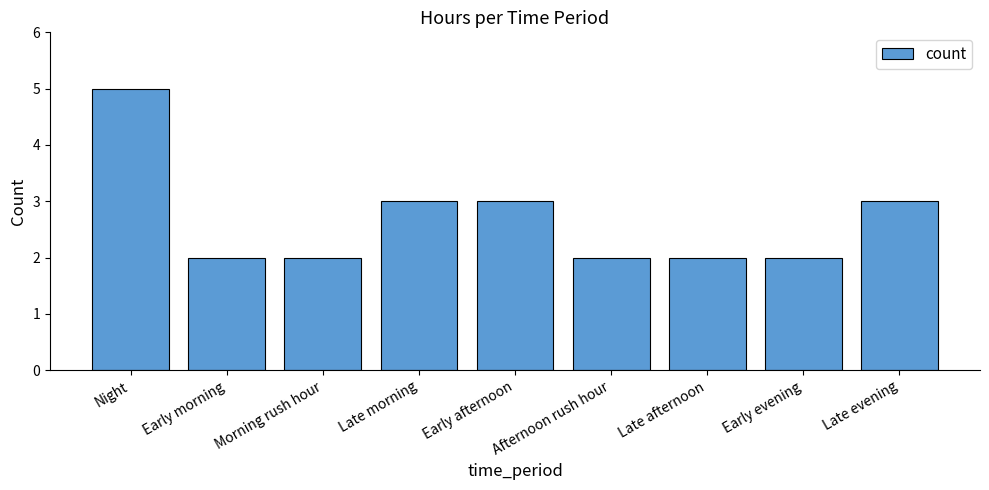

What is the label of the 5th bar from the right?

Early afternoon